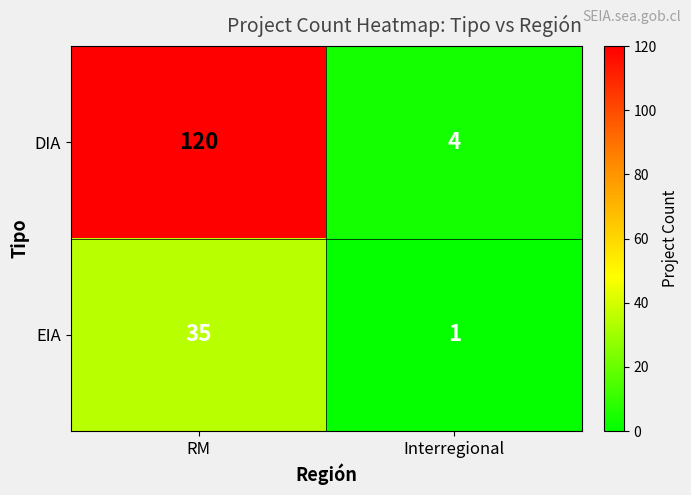

Which series has the widest spread of values?

DIA